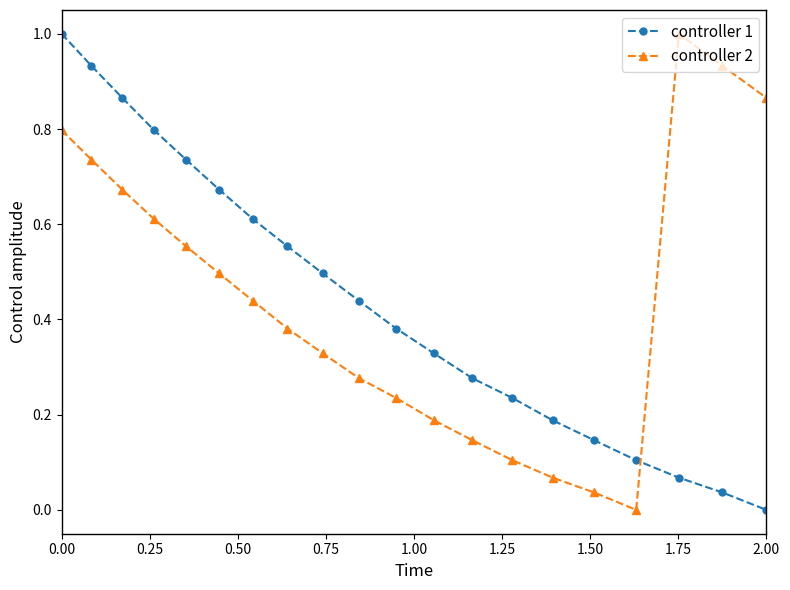

True or false: controller 2 has more than 2 points higher than both neighbors.

False